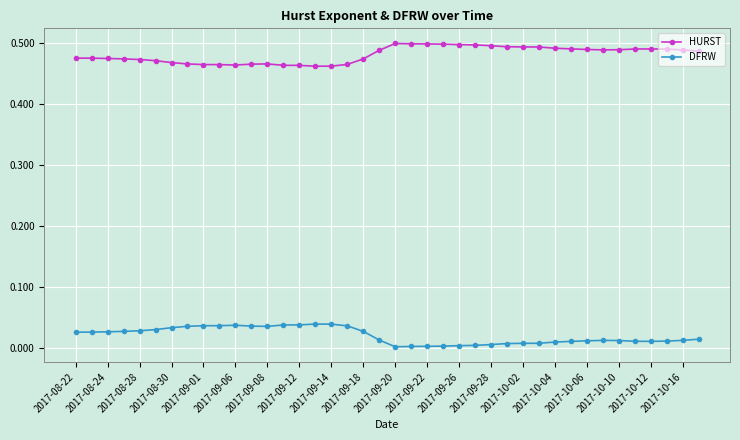

Which series has the largest total across all categories?

HURST